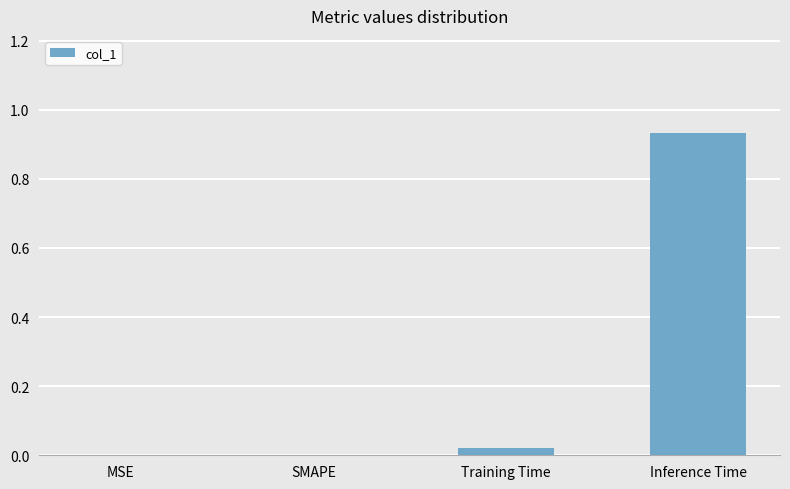

Which label corresponds to the largest value in the chart?

Inference Time